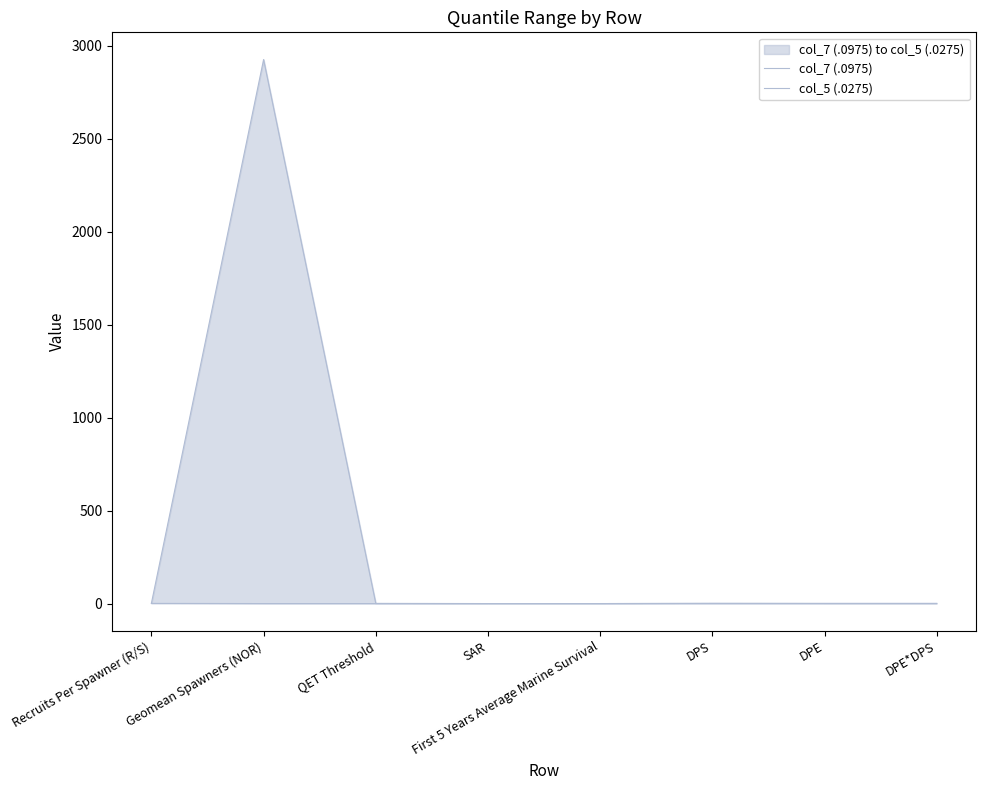

List the labels in order of col_7 (.0975) value, largest first.

Geomean Spawners (NOR), Recruits Per Spawner (R/S), QET Threshold, DPS, DPE, DPE*DPS, First 5 Years Average Marine Survival, SAR